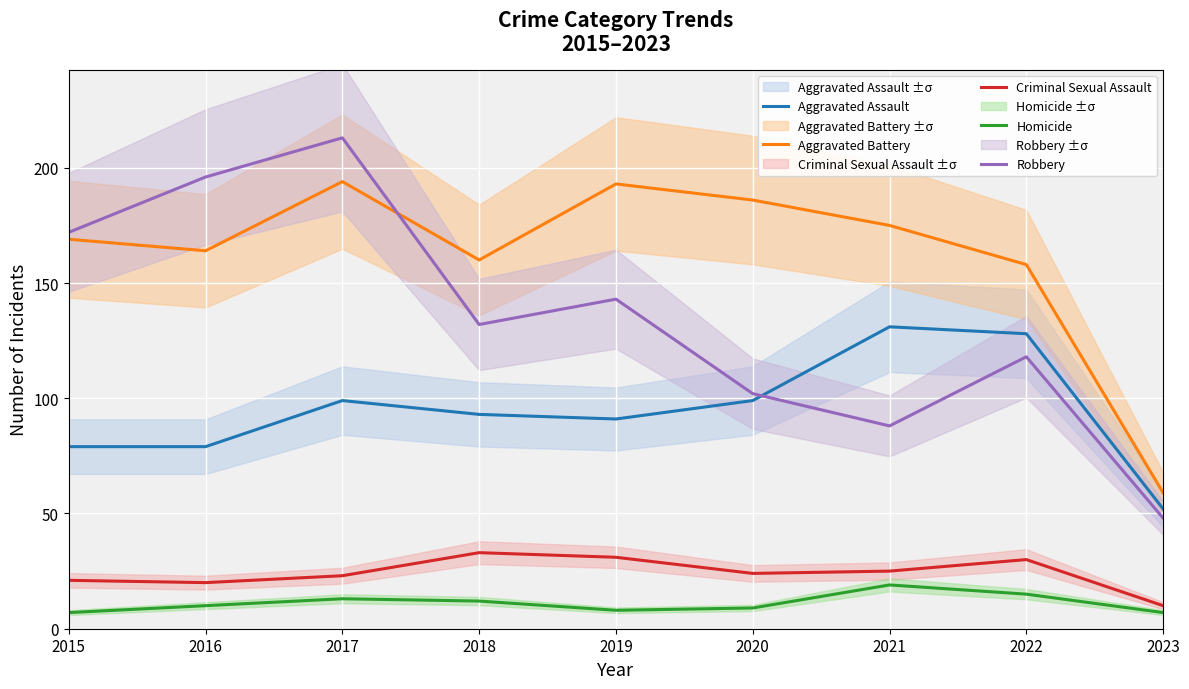

The Aggravated Battery series shows 59 at 2023. True or false?

True